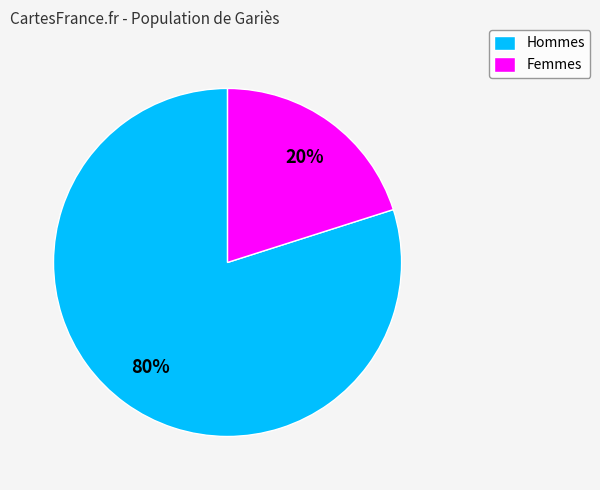

Which slice is the smallest?

Femmes